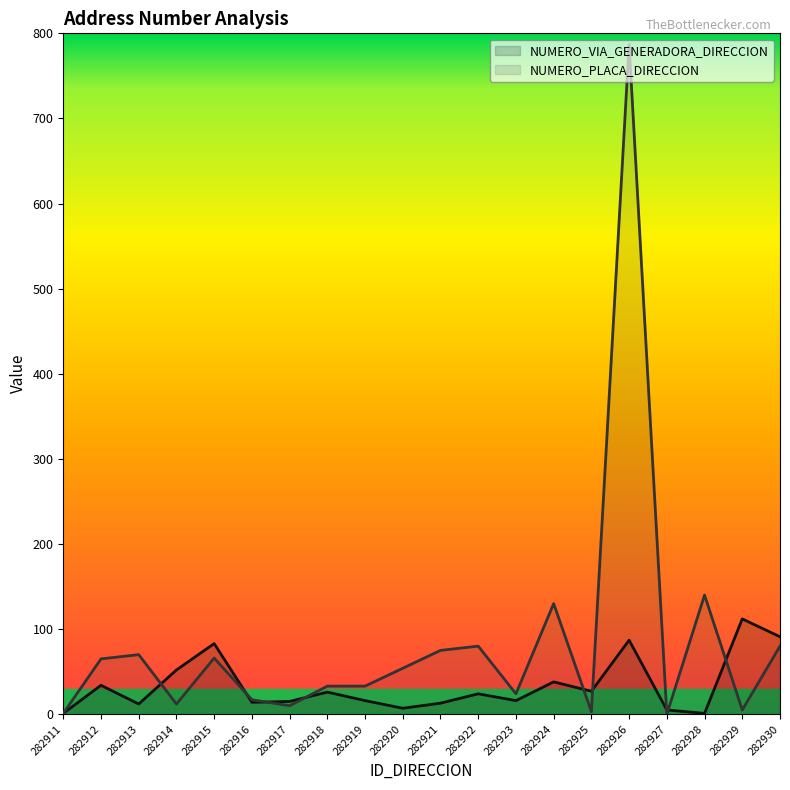

Between 282913 and 282919, which series saw the biggest shift?

NUMERO_PLACA_DIRECCION